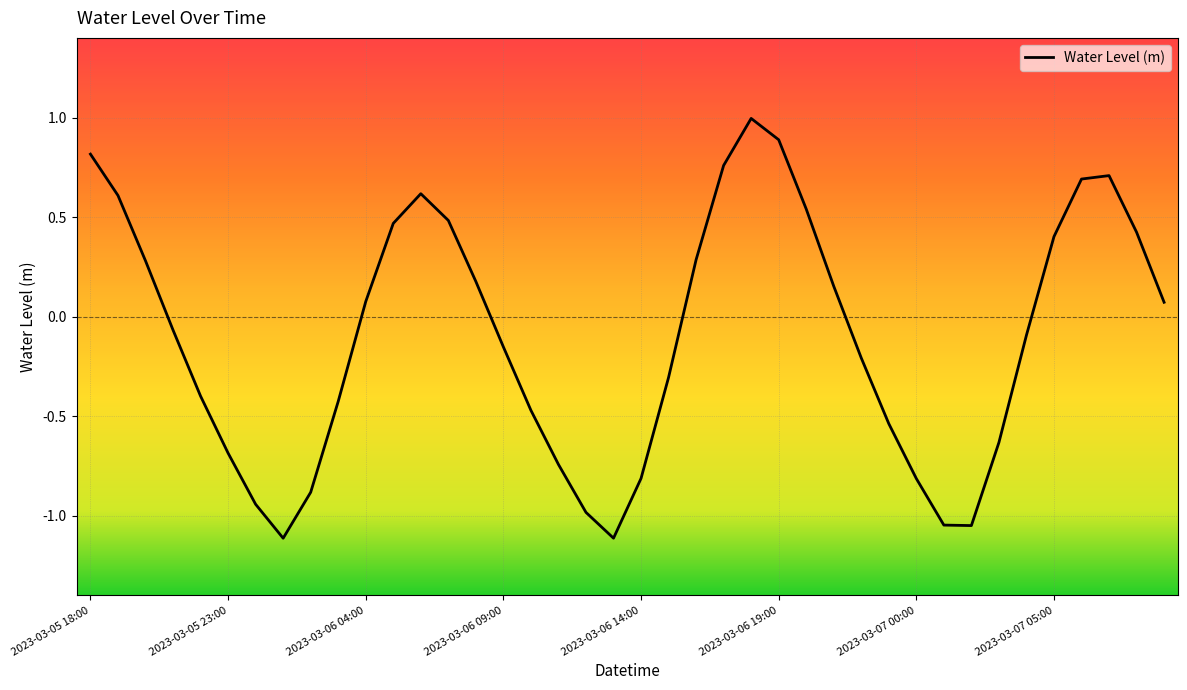

Is this an area chart (filled region under the line)?

No